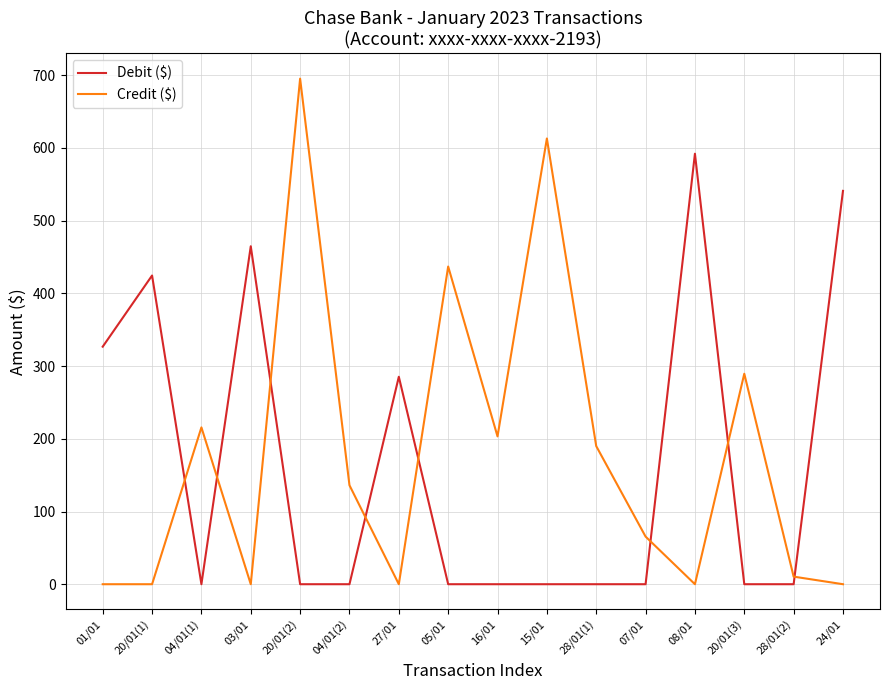

Reading left to right, what are all the values shown in this chart?

Debit ($): 01/01=326.7	20/01(1)=424.6	04/01(1)=0.0	03/01=464.8	20/01(2)=0.0	04/01(2)=0.0	27/01=285.3	05/01=0.0	16/01=0.0	15/01=0.0	28/01(1)=0.0	07/01=0.0	08/01=592.1	20/01(3)=0.0	28/01(2)=0.0	24/01=541.0
Credit ($): 01/01=0.0	20/01(1)=0.0	04/01(1)=215.7	03/01=0.0	20/01(2)=695.4	04/01(2)=136.1	27/01=0.0	05/01=437.0	16/01=203.3	15/01=613.1	28/01(1)=190.0	07/01=65.5	08/01=0.0	20/01(3)=289.5	28/01(2)=10.4	24/01=0.0